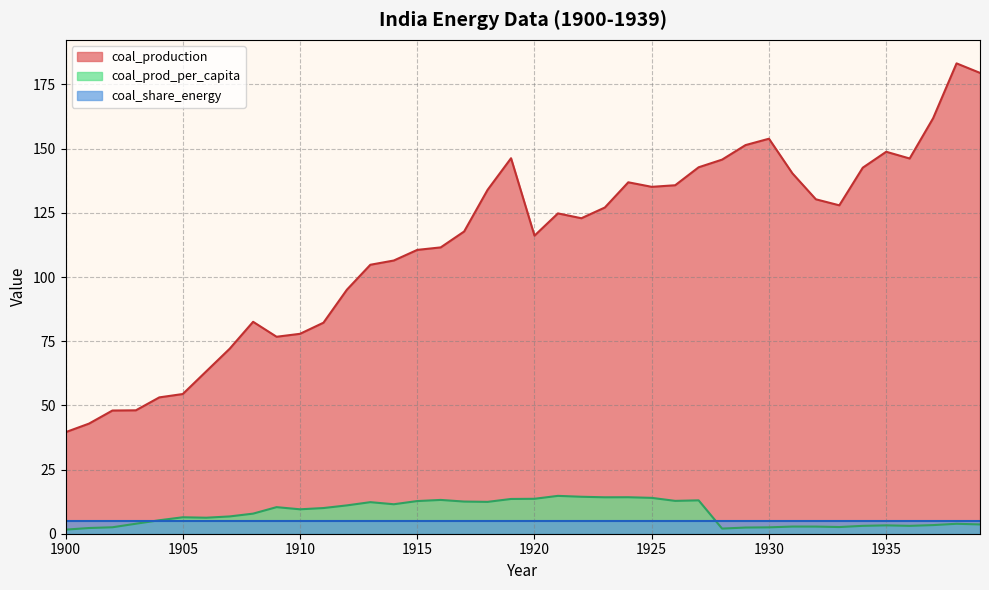

Read the coal_prod_per_capita value at 1905.

6.4